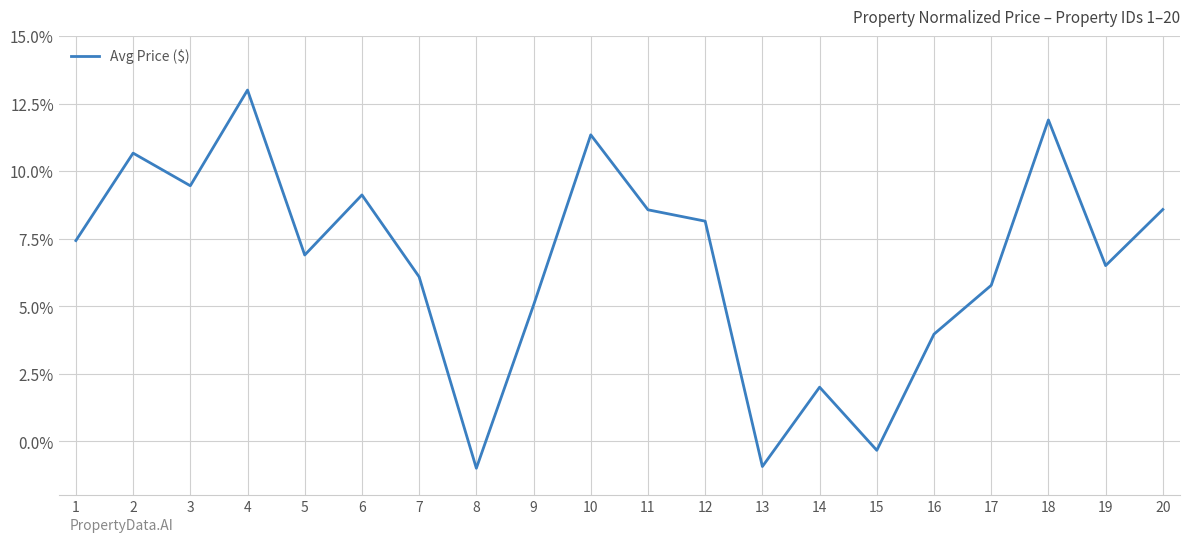

What is the greatest value displayed?

13.0